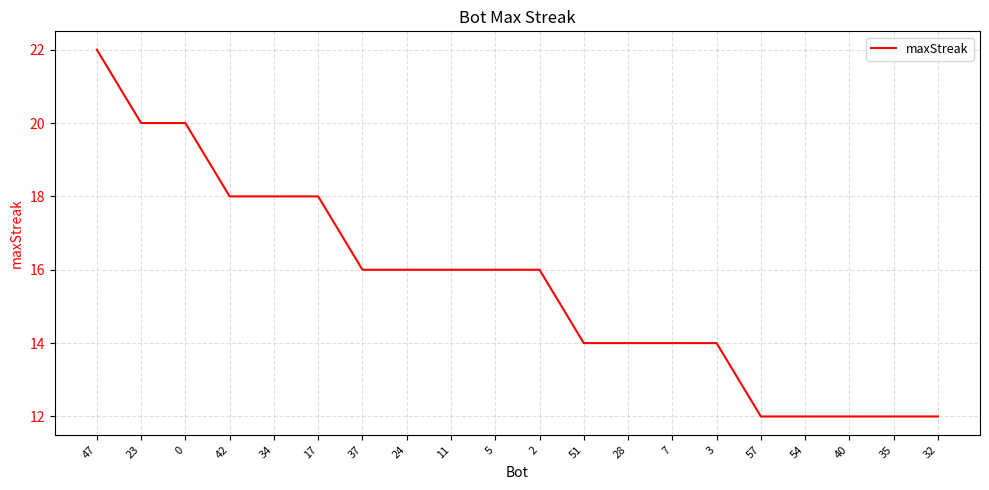

Reading left to right, transcribe all the data shown in this chart.

22	20	20	18	18	18	16	16	16	16	16	14	14	14	14	12	12	12	12	12